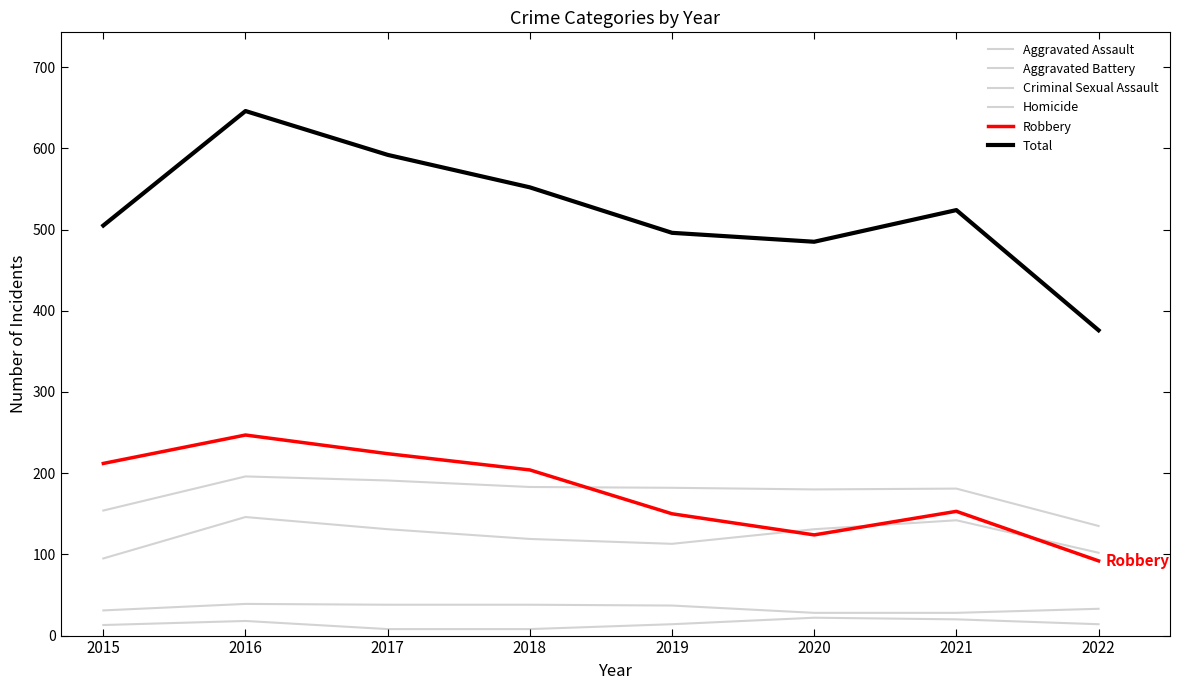

True or false: Aggravated Assault has a value of 146 at 2016.

True